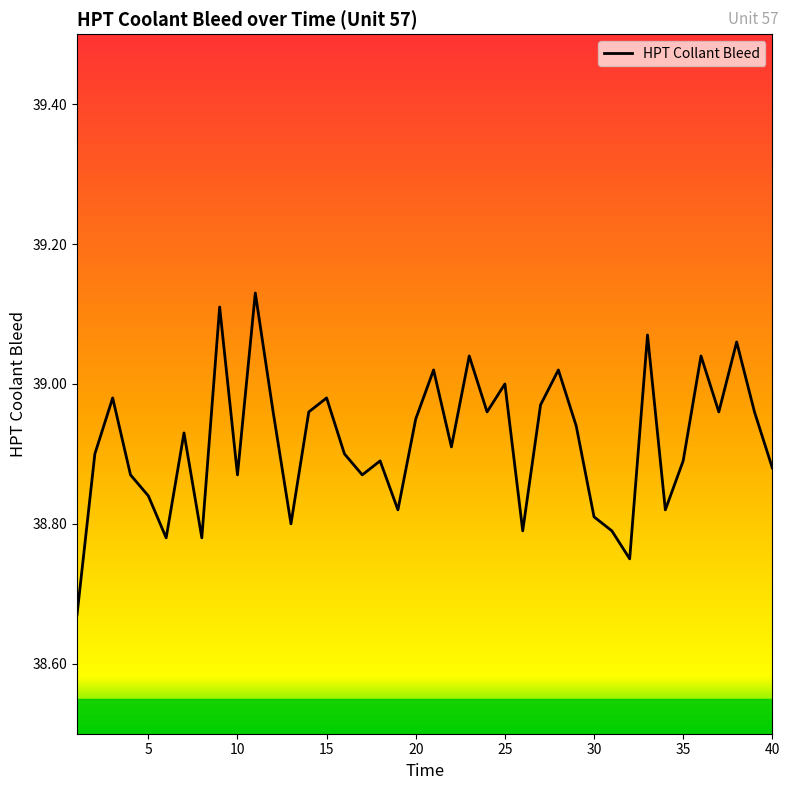

What is the difference between the maximum and minimum values?

0.5